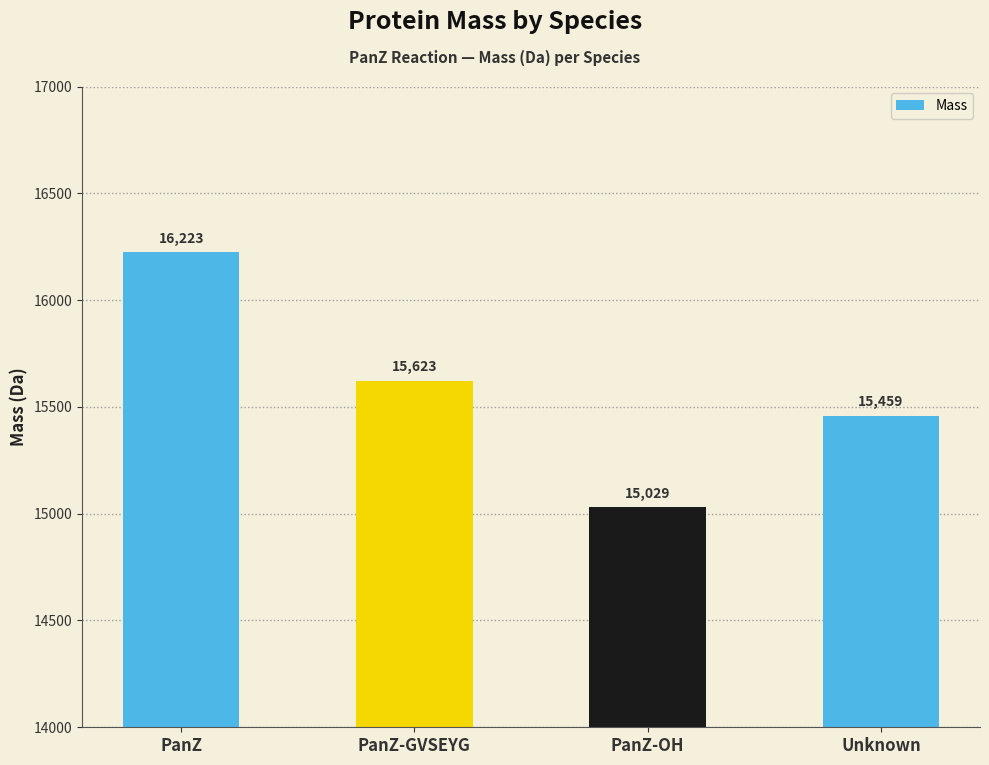

Rank the categories by value from lowest to highest.

PanZ-OH, Unknown, PanZ-GVSEYG, PanZ